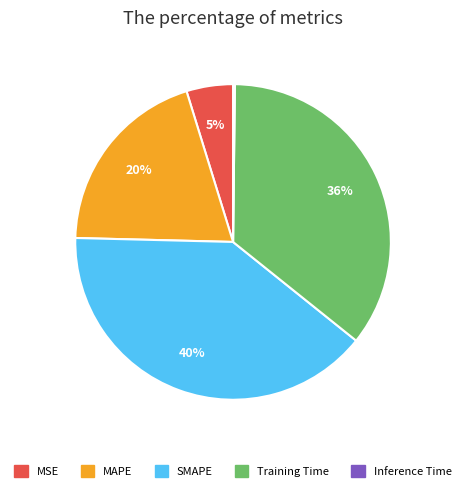

True or false: SMAPE accounts for 29% of the total.

False